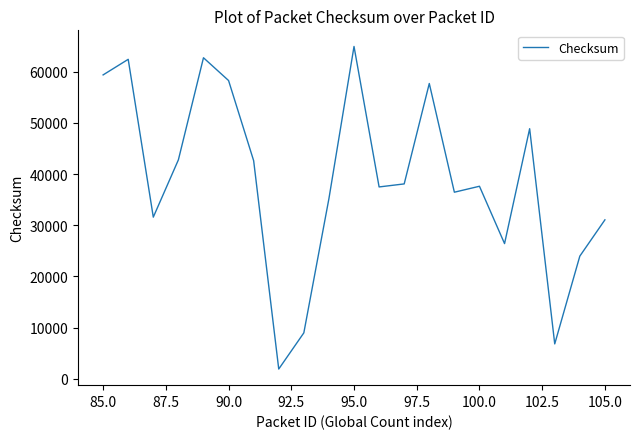

What is the maximum value shown in the chart?

64902